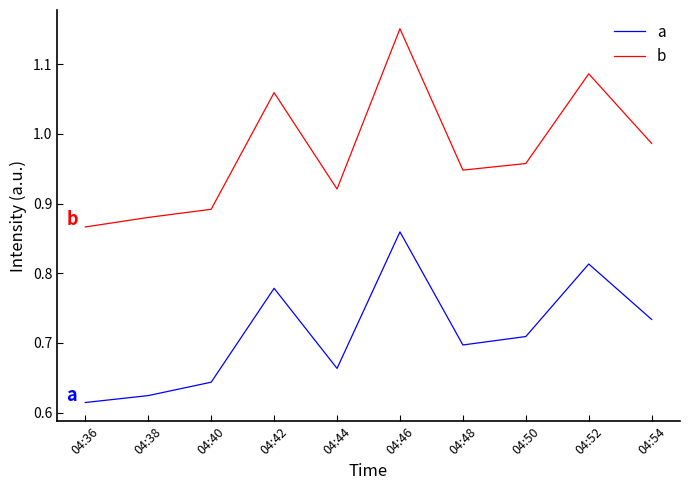

Where is the first local maximum for a?

04:42